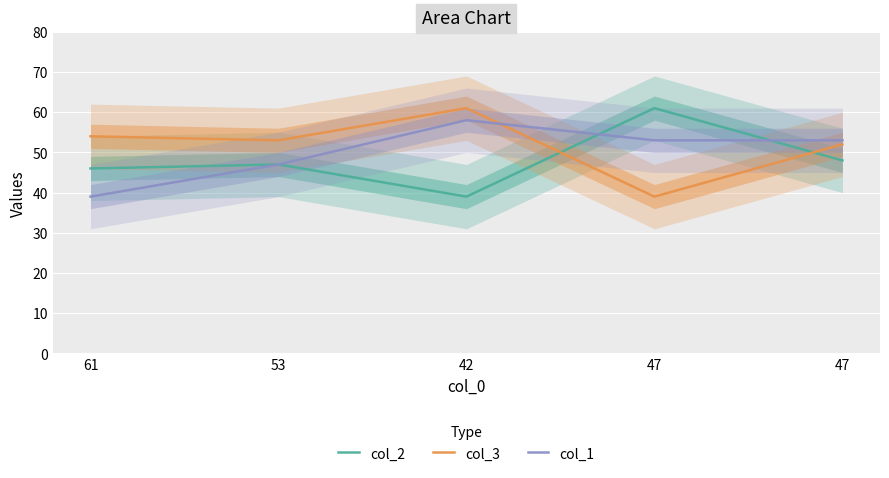

Is the value of col_1 at 42 greater than the value of col_2 at 61?

Yes